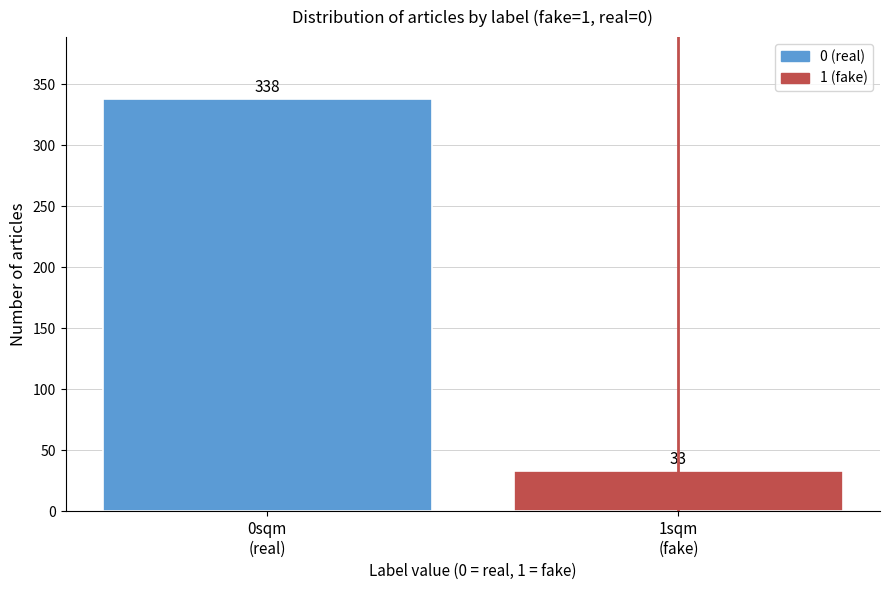

Reading right to left, what are all the values shown in this chart?

33	338